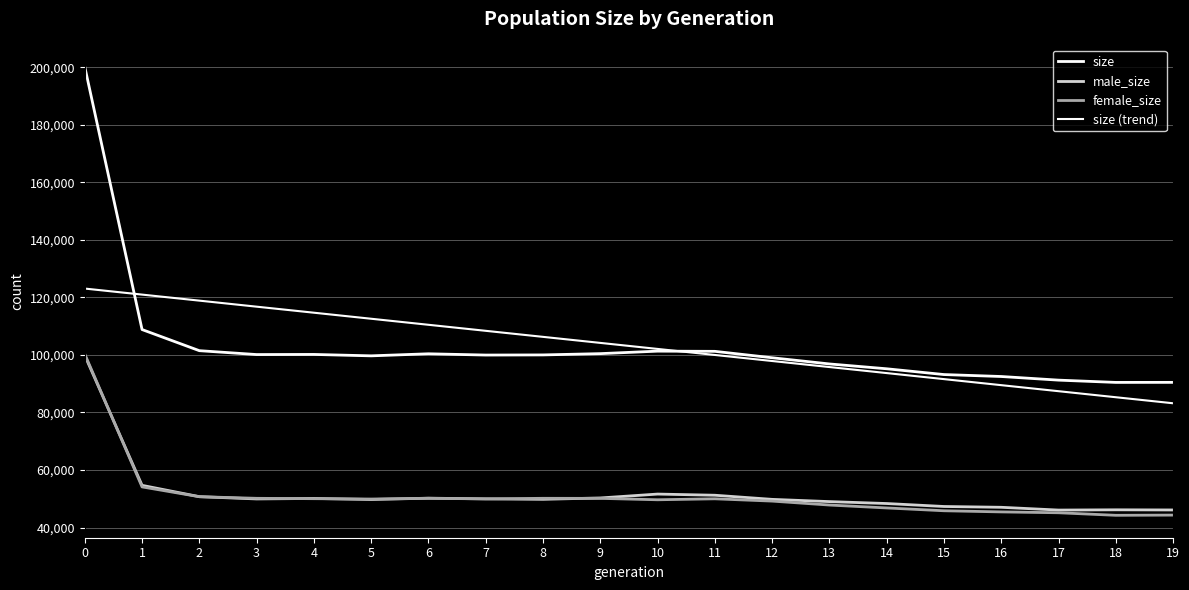

How many lines are shown in the chart?

4